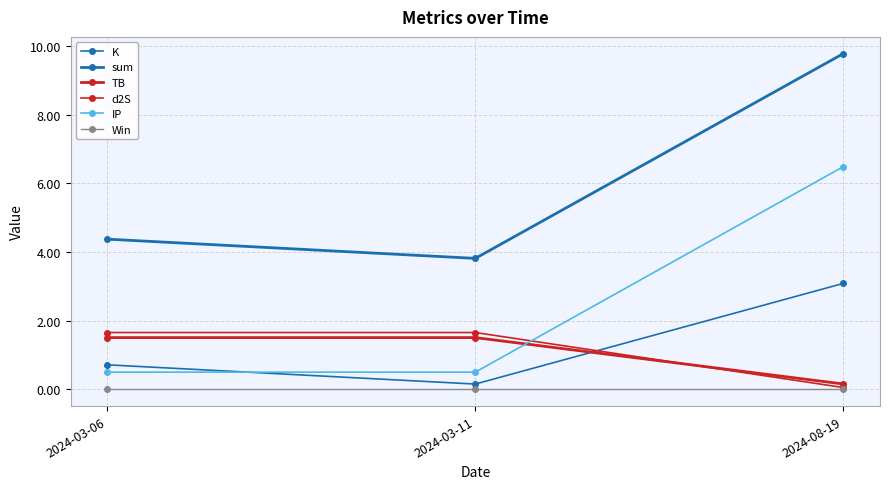

At which label is IP closest to 3?

2024-03-06